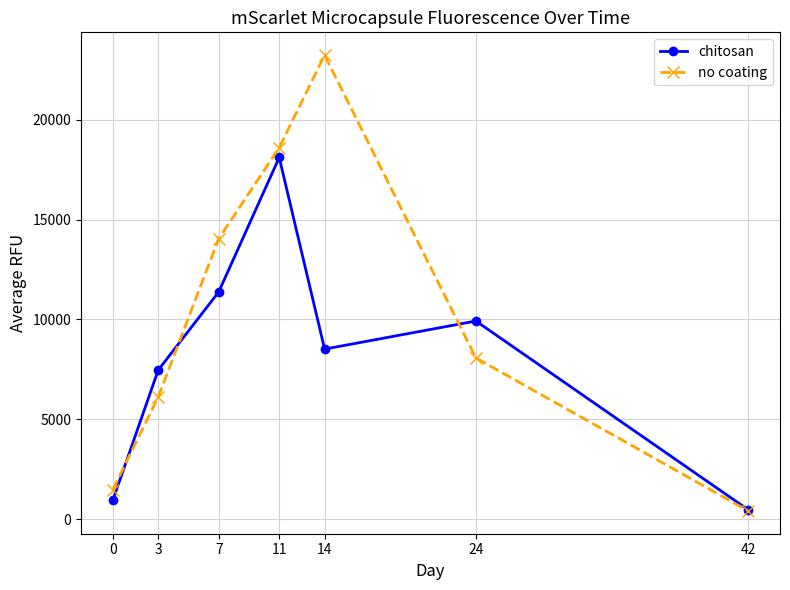

How many lines are shown in the chart?

2